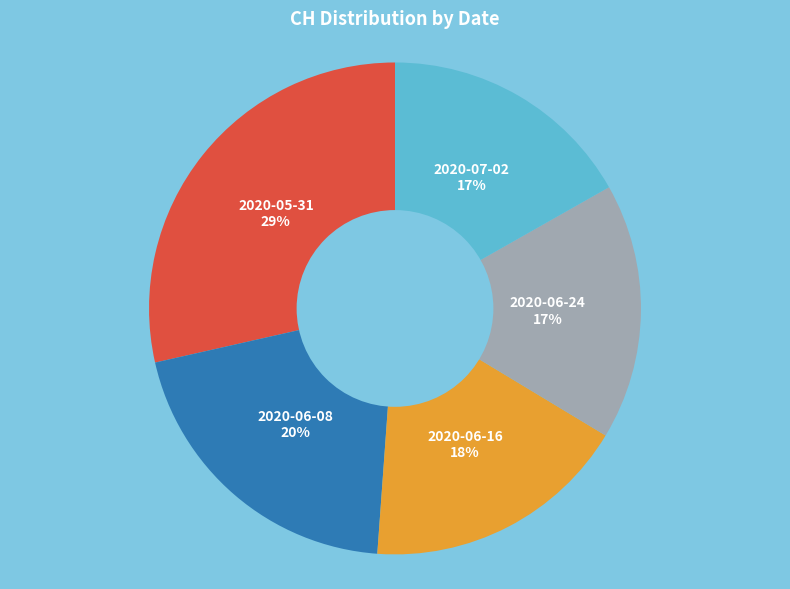

To the nearest percent, what is the difference between the largest and smallest slice percentages?

12%